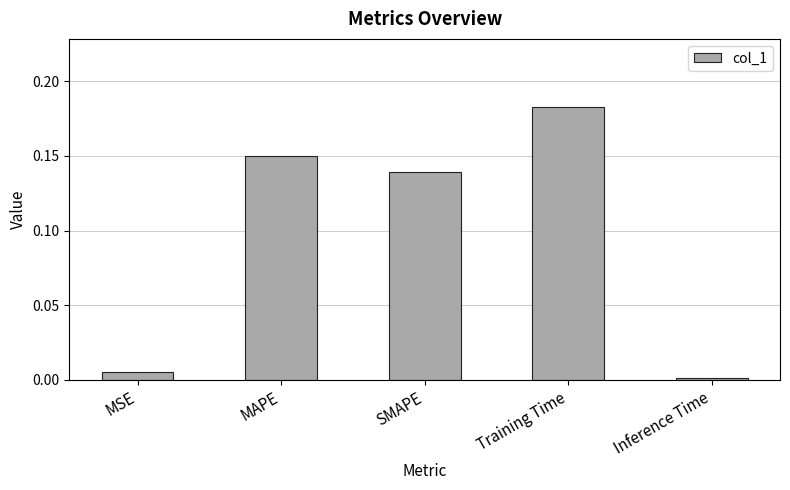

What is the sum of all values?

0.5